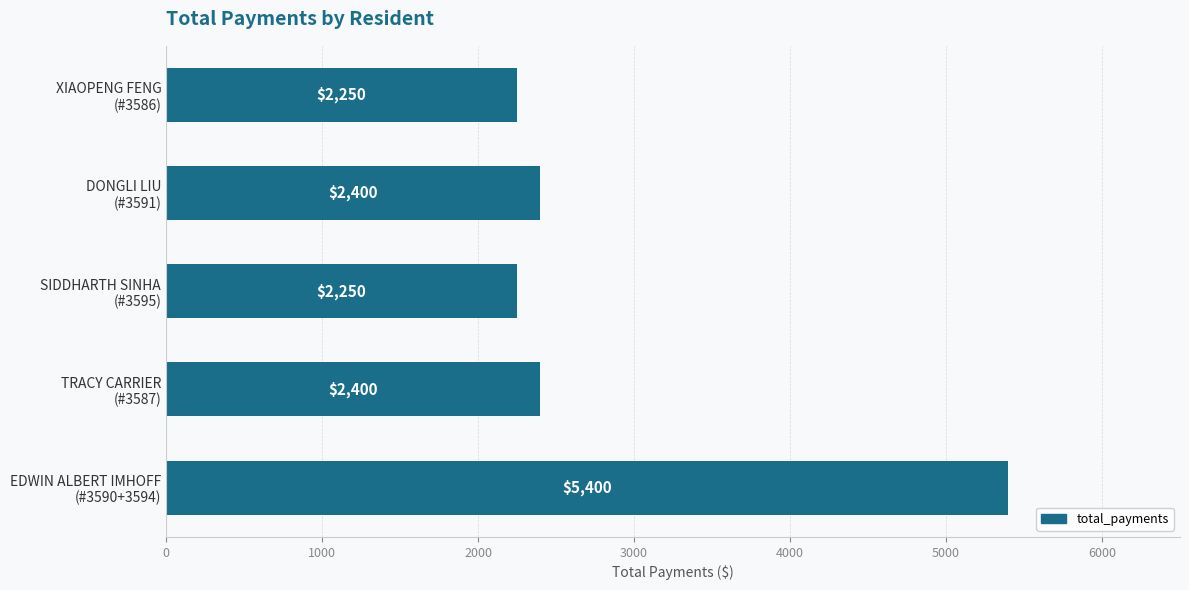

What is the average value?

2940